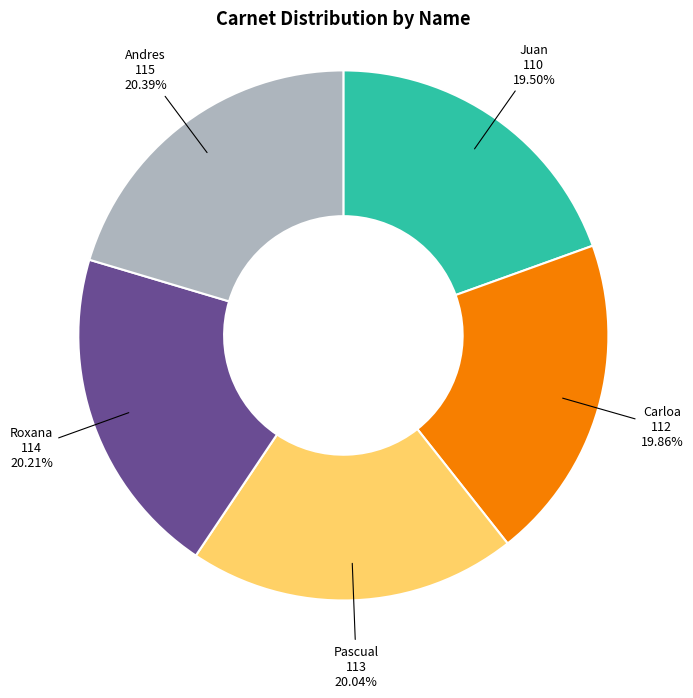

Is there any slice that represents more than half of the pie?

No